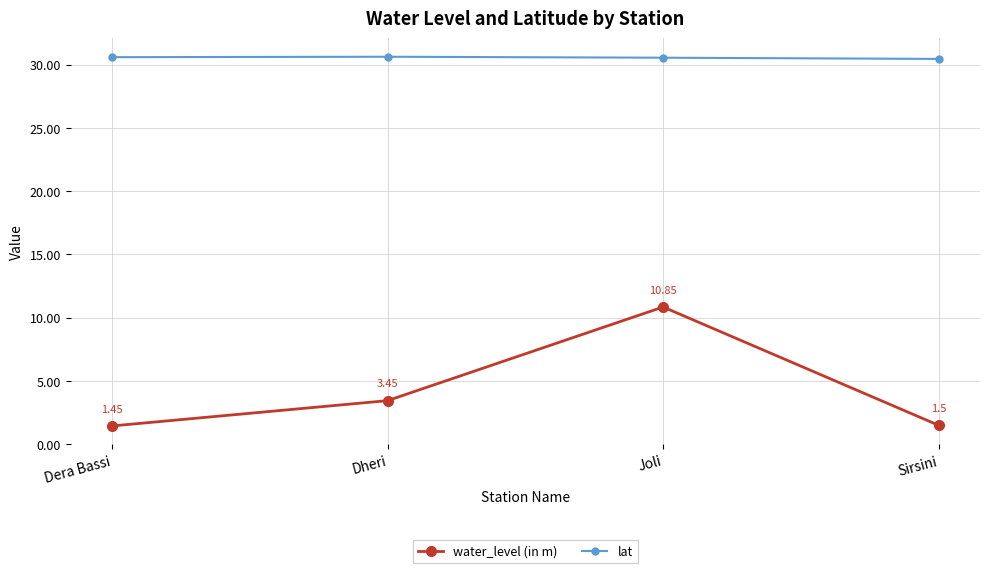

What value does the lat series have at Dera Bassi?

30.6